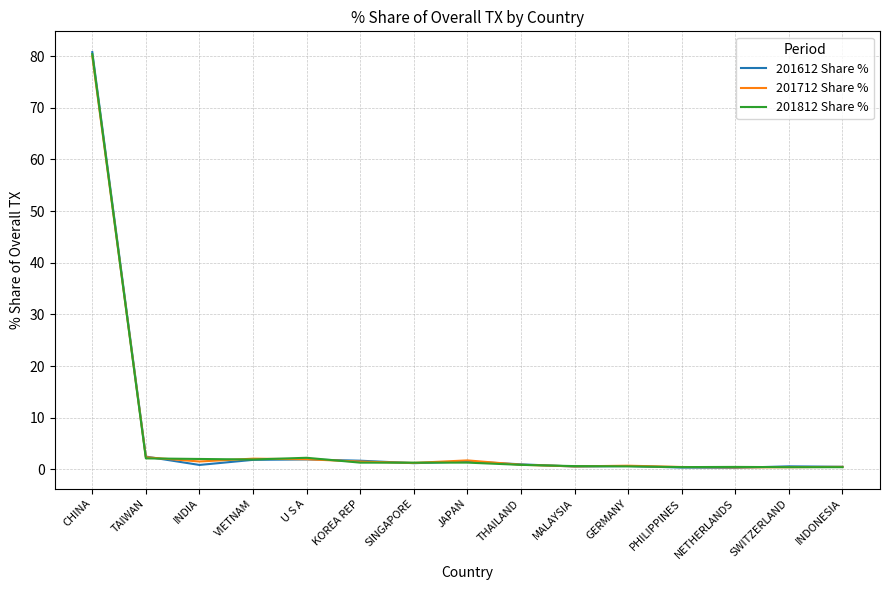

What is the greatest value displayed?

80.8